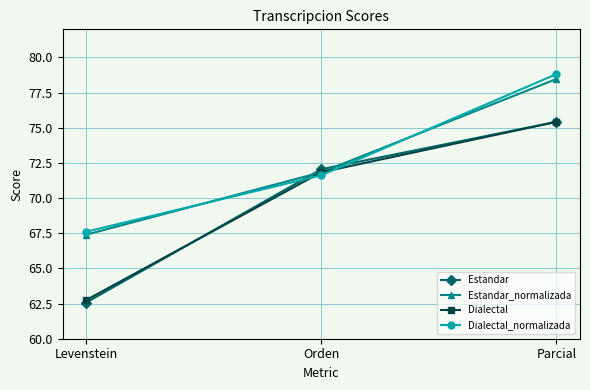

What is the label of the 3rd point from the right?

Levenstein